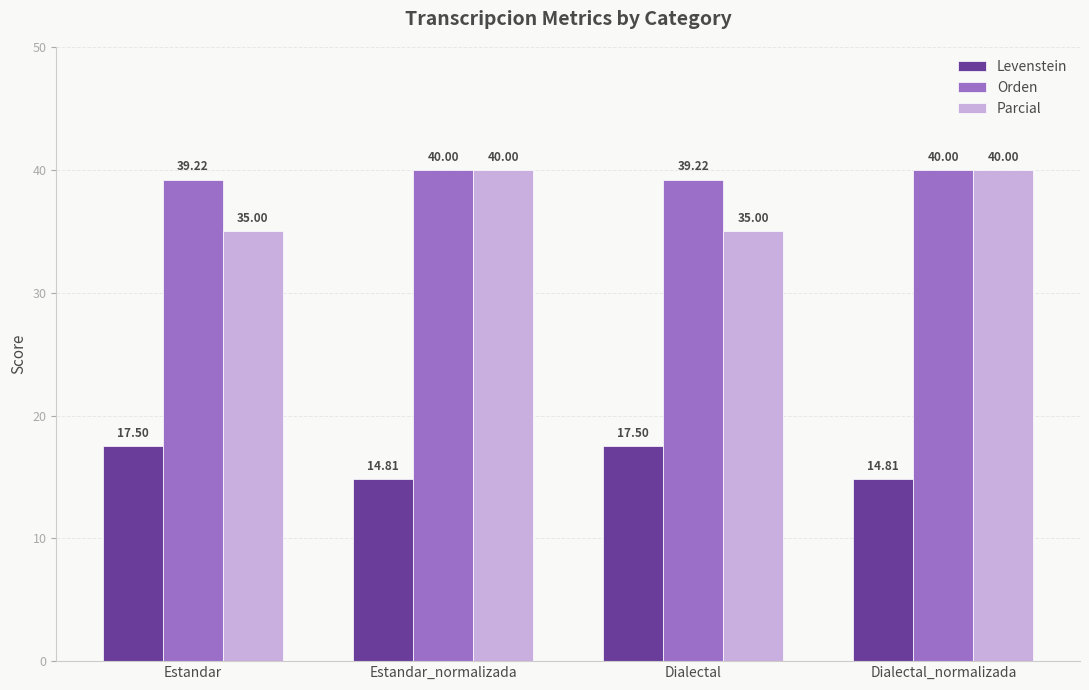

What is the smallest value displayed?

14.8